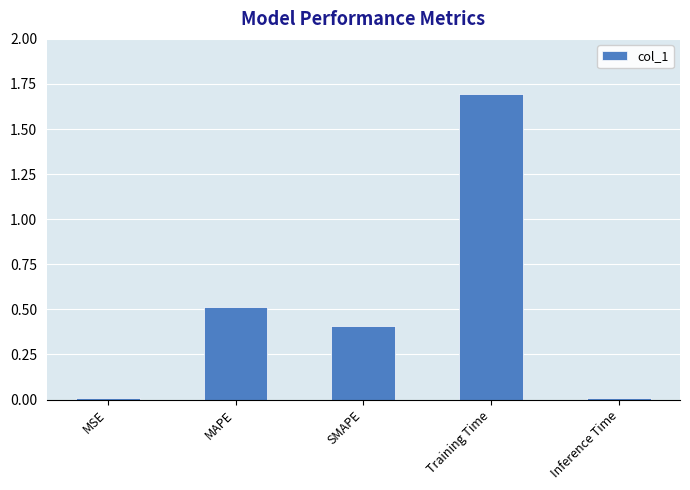

What is the label of the 2nd bar from the left?

MAPE